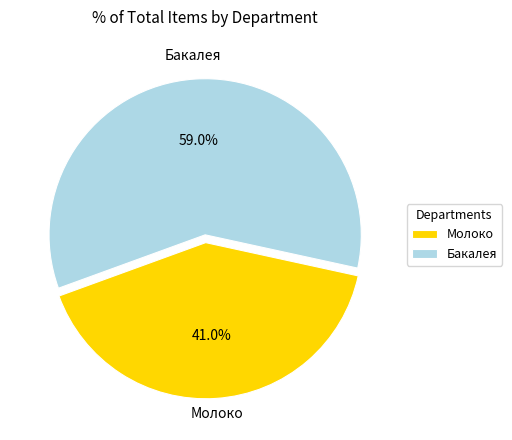

Which category has the biggest portion of the pie?

Бакалея